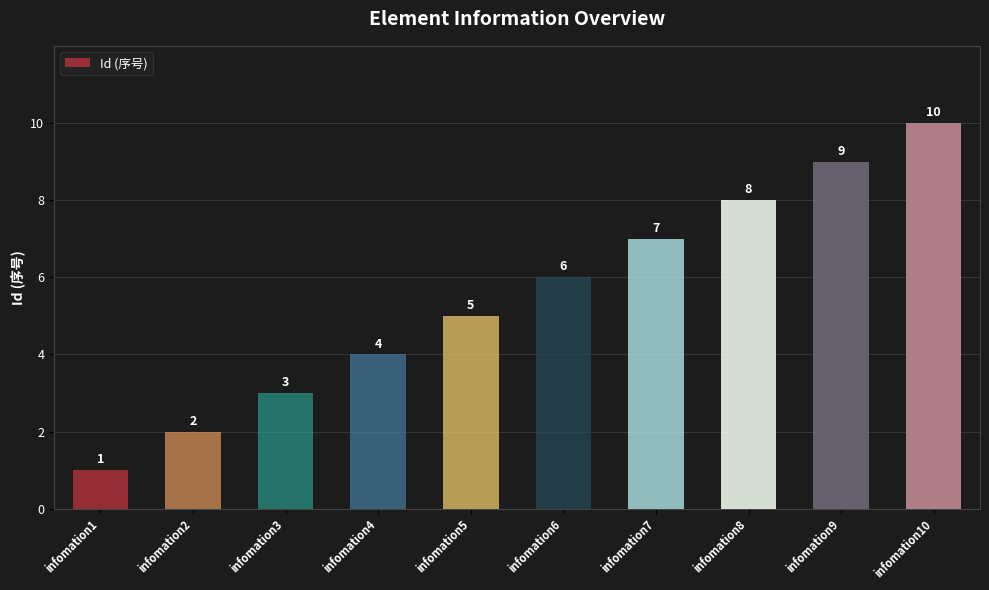

What is the ratio of the value at infomation4 to the value at infomation2?

2.0